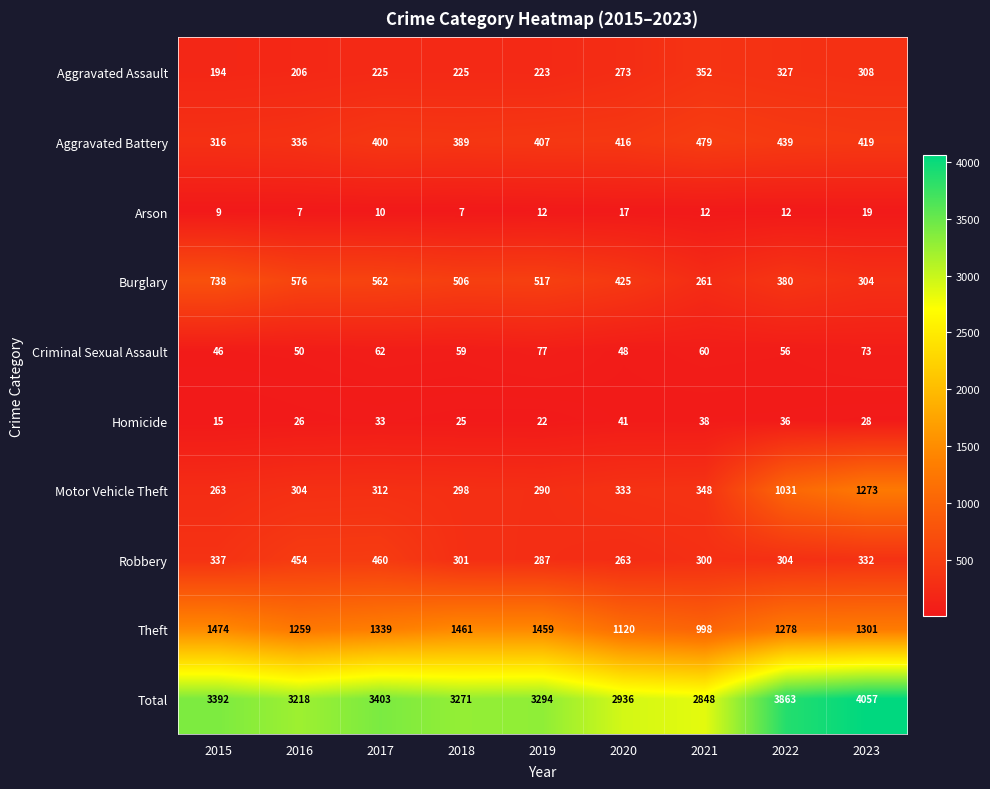

At which category does the chart reach its peak across all series?

2023